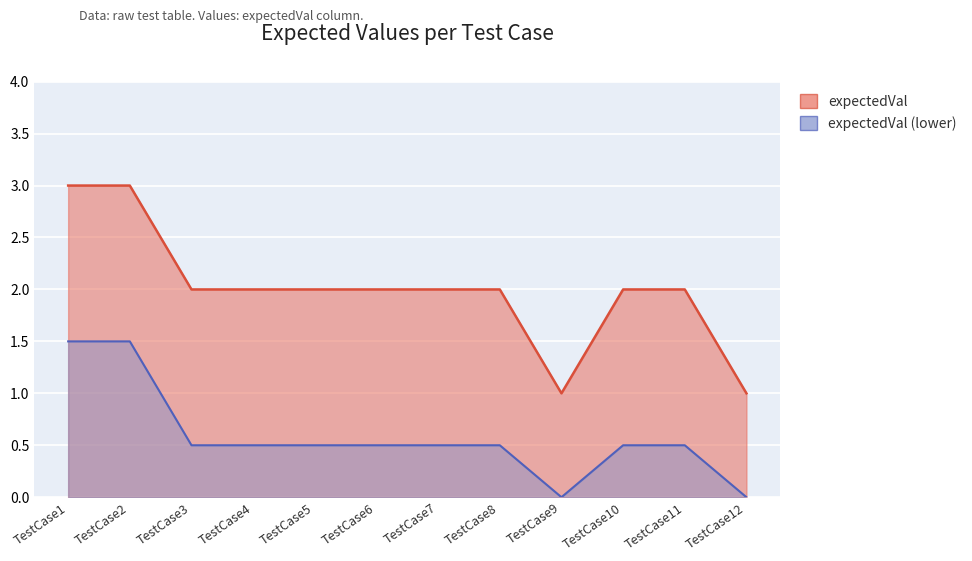

What is the average value?

2